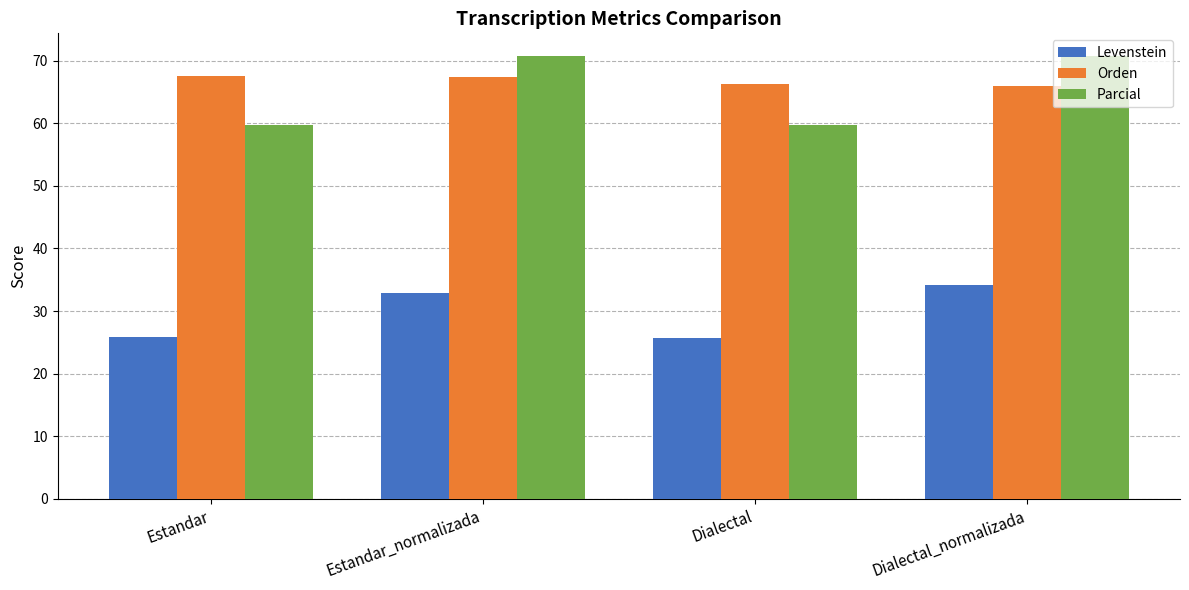

Which series has the widest spread of values?

Parcial